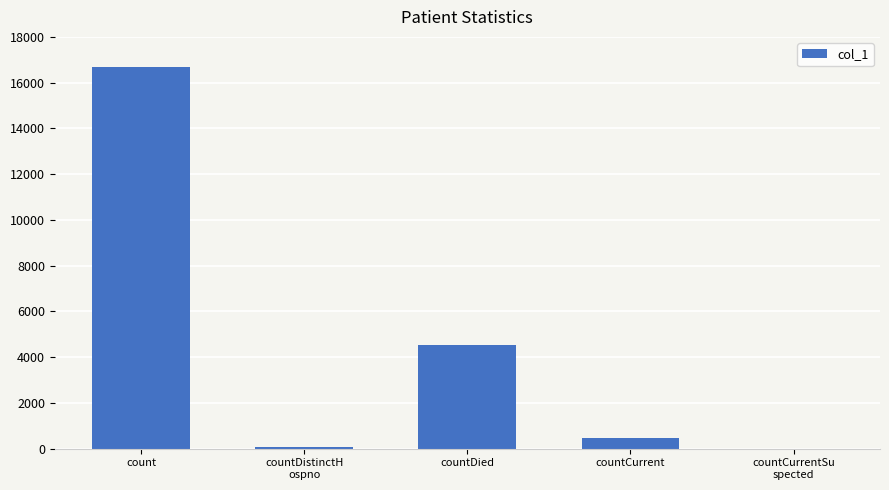

At which label is the value closest to 8343?

countDied